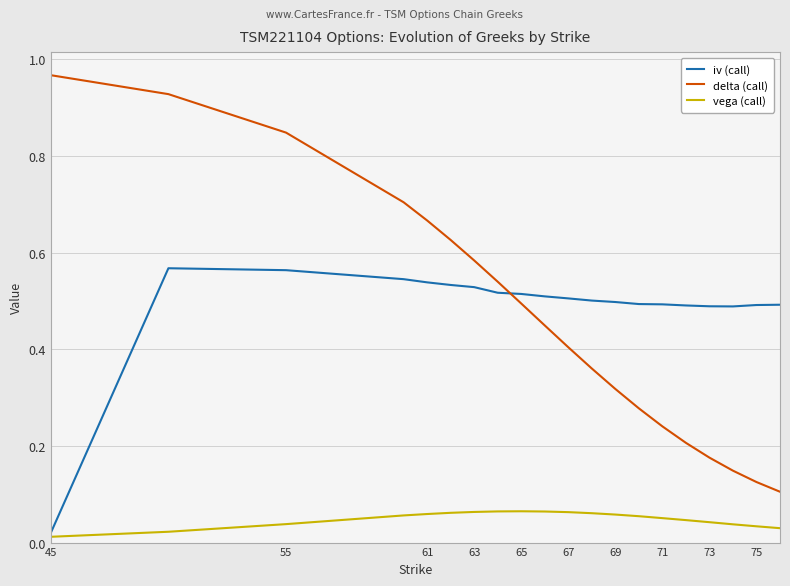

Which series has the largest range (max minus min)?

delta (call)